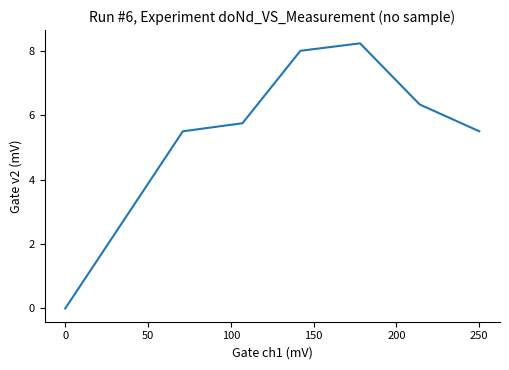

What is the maximum value shown in the chart?

8.2